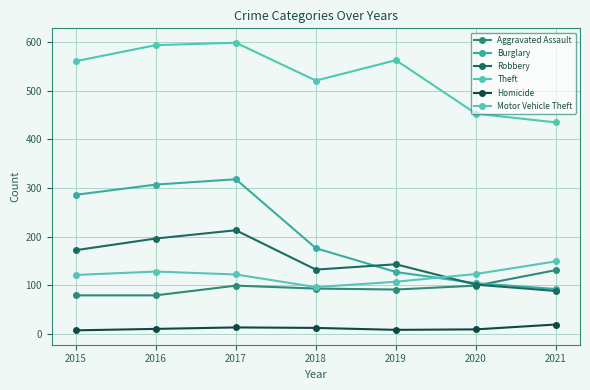

Does the chart display data point markers on the line(s)?

Yes